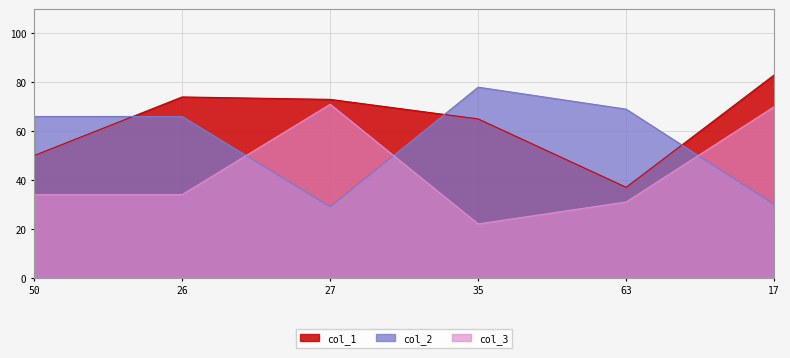

Where is col_1 nearest to the value 60?

35